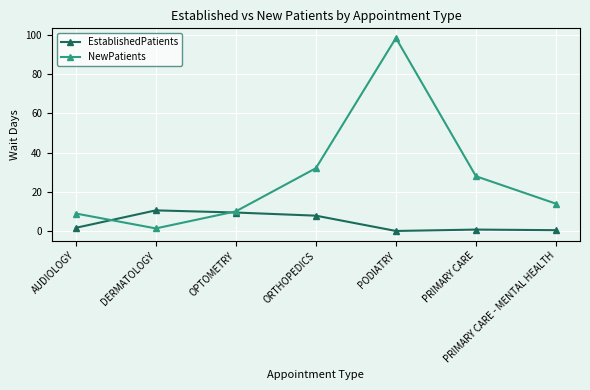

What is the difference between the maximum and minimum values in the NewPatients series?

97.1